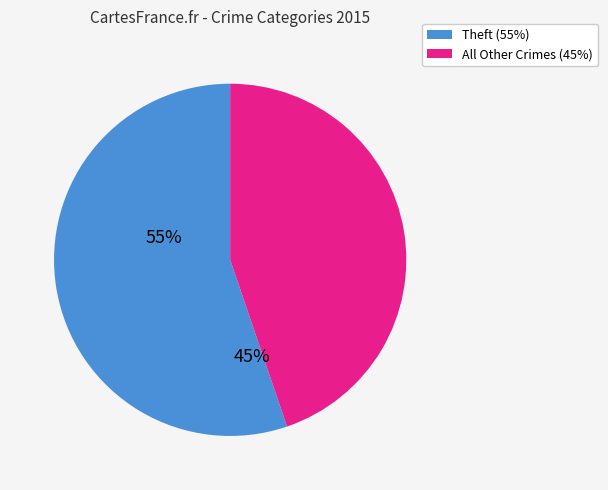

Which category accounts for the majority?

Theft (55%)